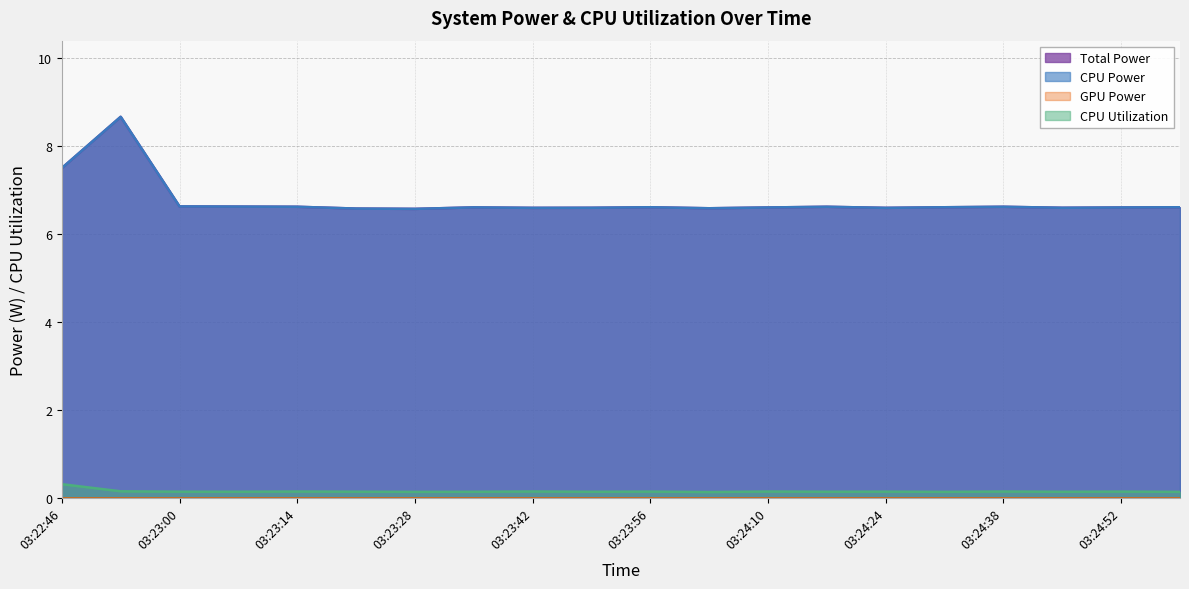

What is the smallest value displayed?

0.1